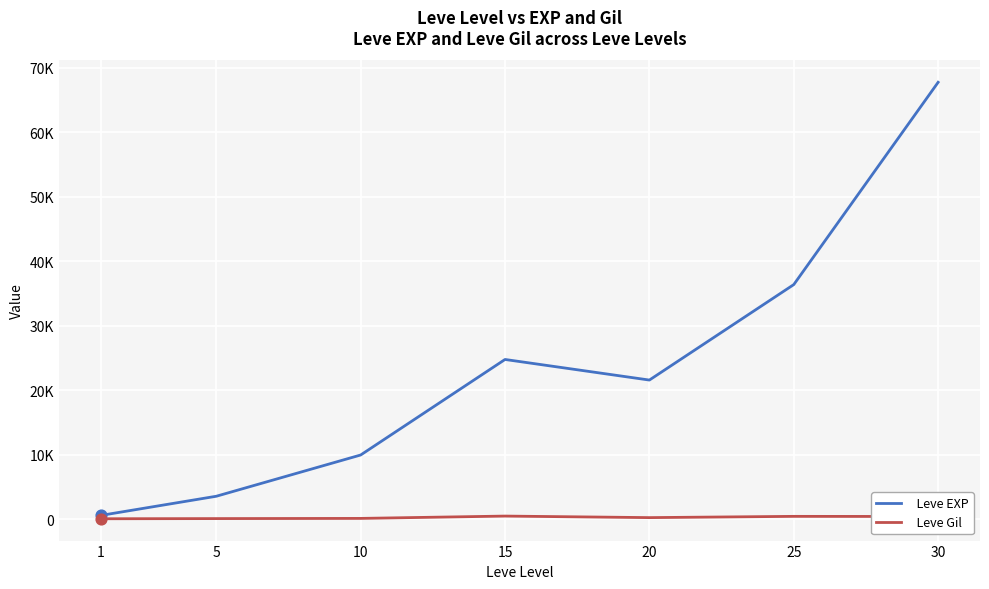

What is the total value across all series at 1?

743